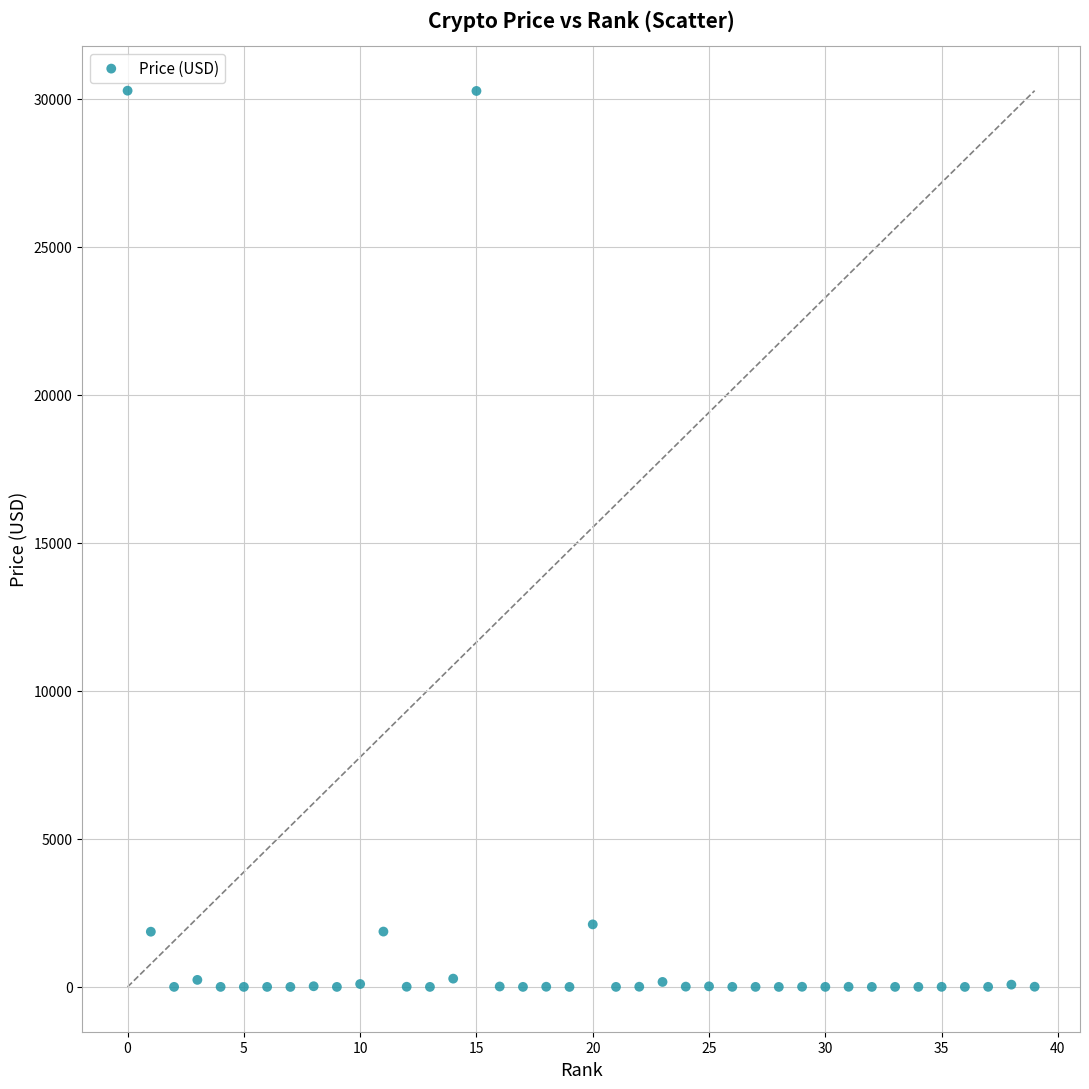

Count the number of points in this scatter plot.

40